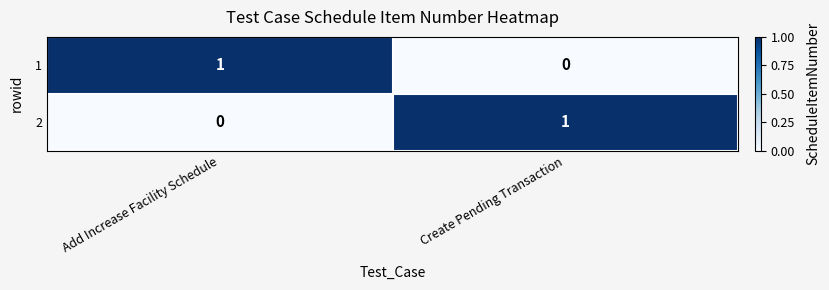

Is the value of 2 at Create Pending Transaction greater than the value of 1 at Create Pending Transaction?

Yes